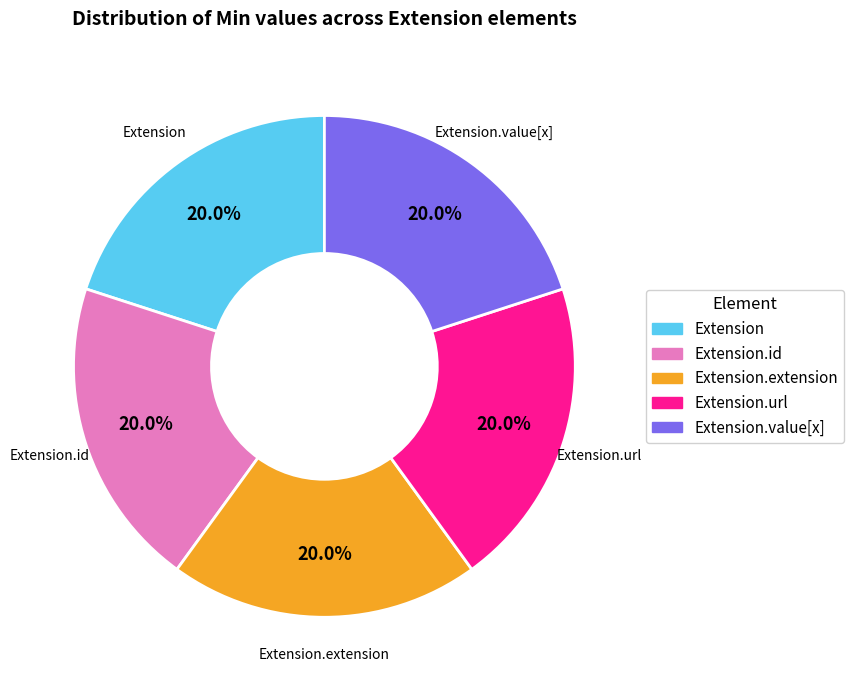

Do Extension.extension and Extension.value[x] together represent more than half of the pie?

No